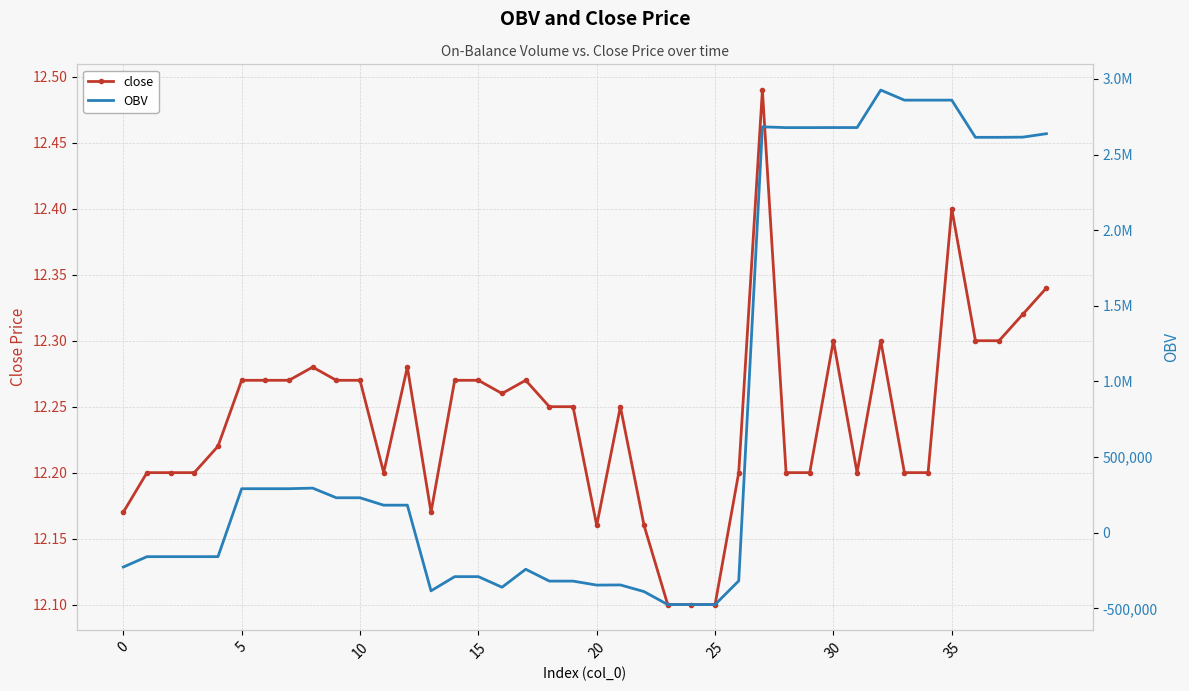

Between 37 and 10, which is larger?

37